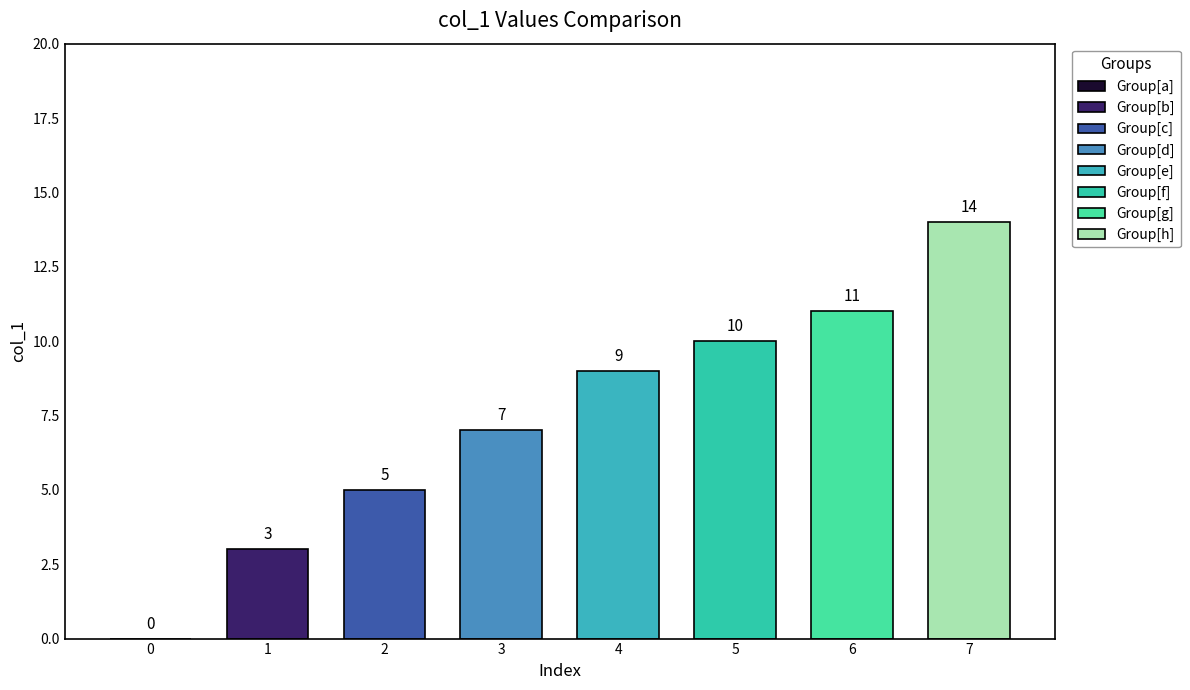

What is the change in value from 11 to 15?

+4